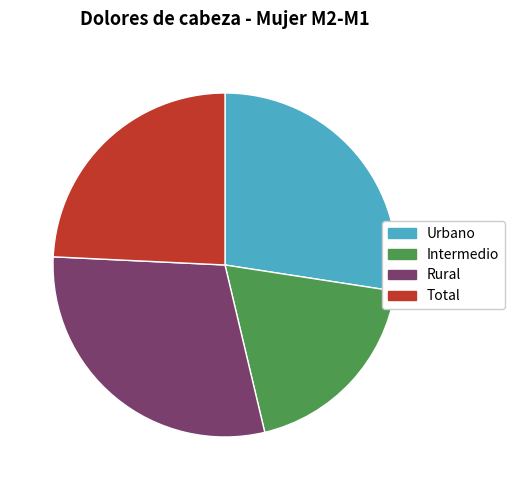

Is there any slice that represents more than half of the pie?

No